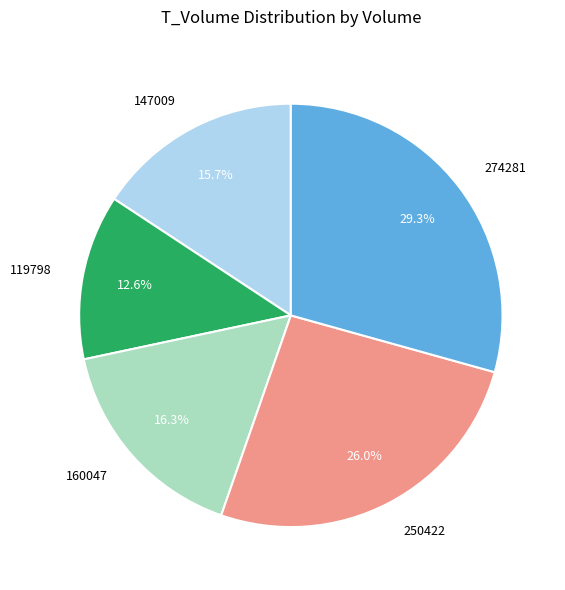

To the nearest percent, what is the combined percentage of 119798 and 274281?

42%